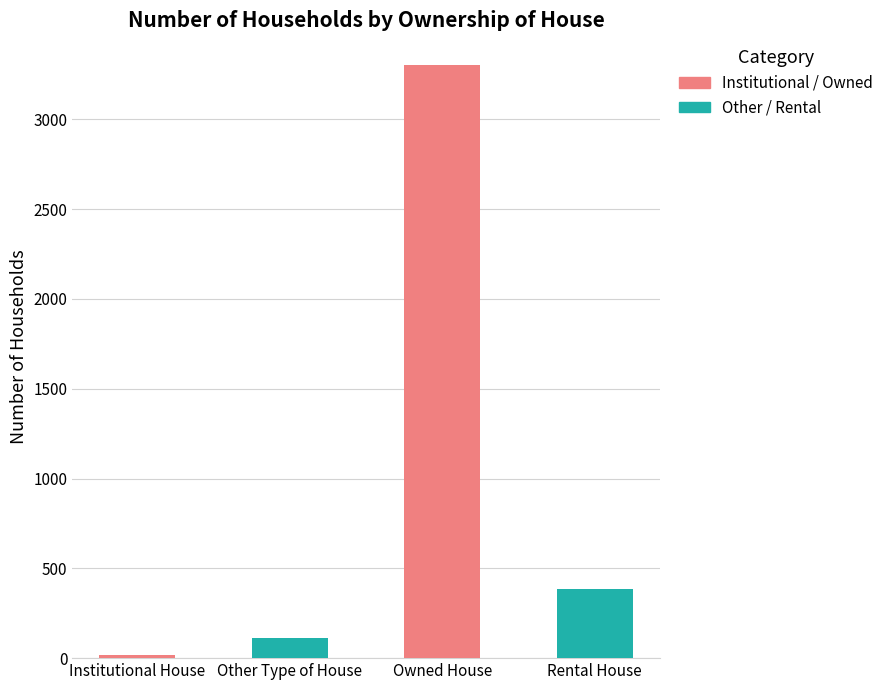

Approximately how many times larger is the value at Rental House compared to Institutional House?

25.5